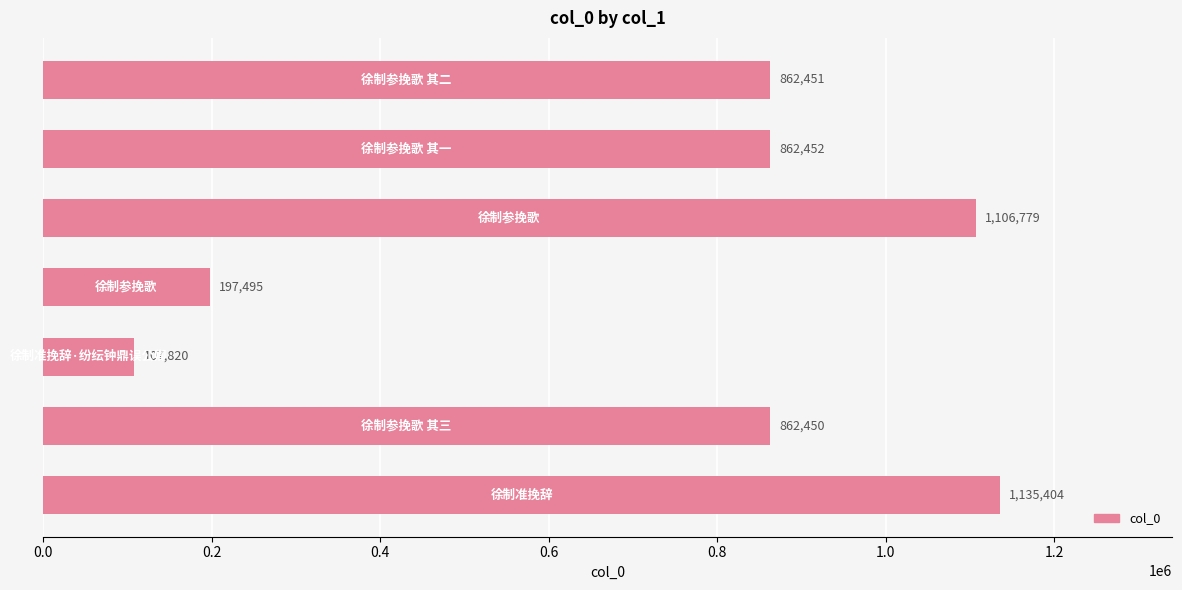

Reading top to bottom, transcribe all the data shown in this chart.

862451	862452	1106779	197495	107820	862450	1135404